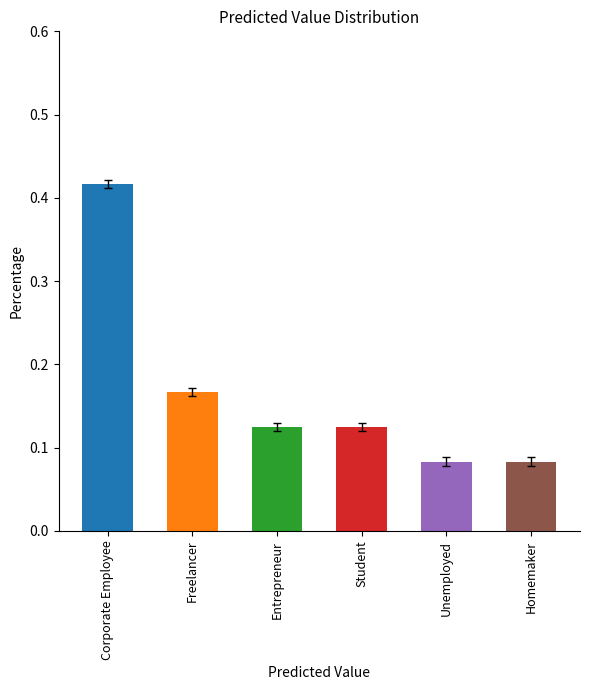

Rank the categories by value from lowest to highest.

Unemployed, Homemaker, Entrepreneur, Student, Freelancer, Corporate Employee